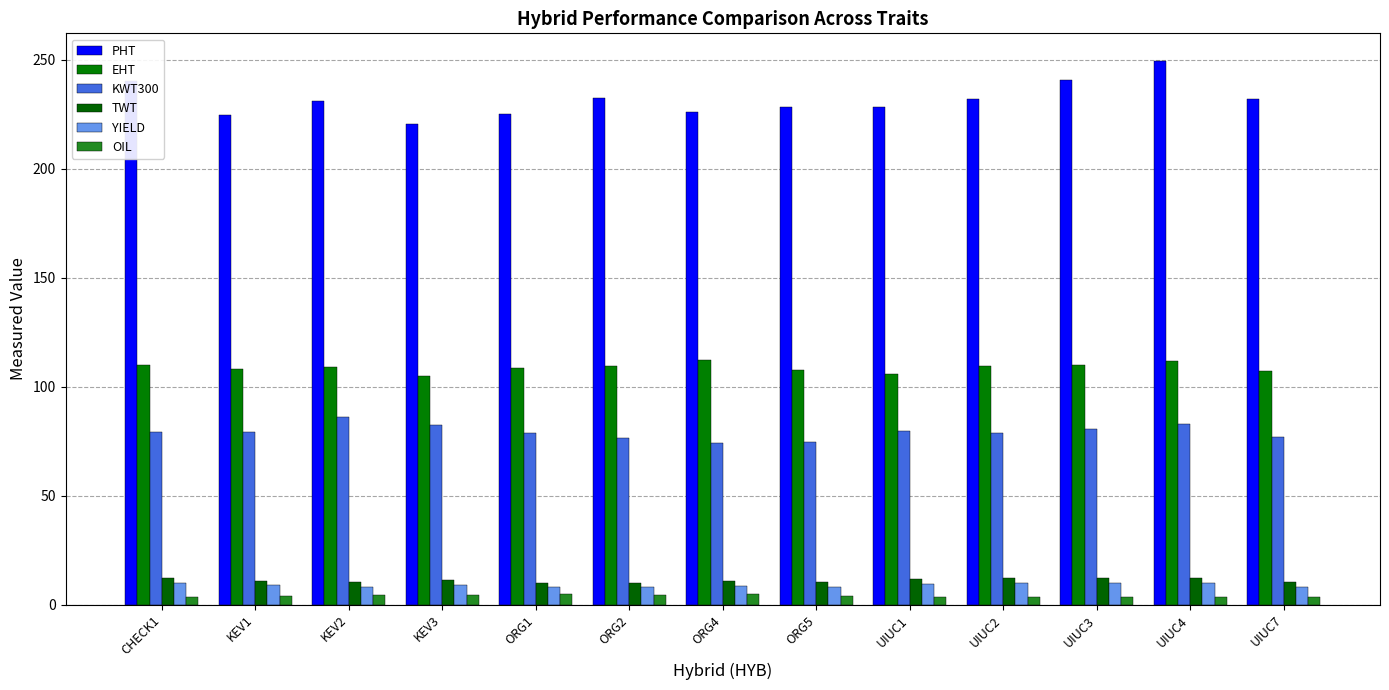

What is the value of the PHT bar at the 4th from the left?

220.4